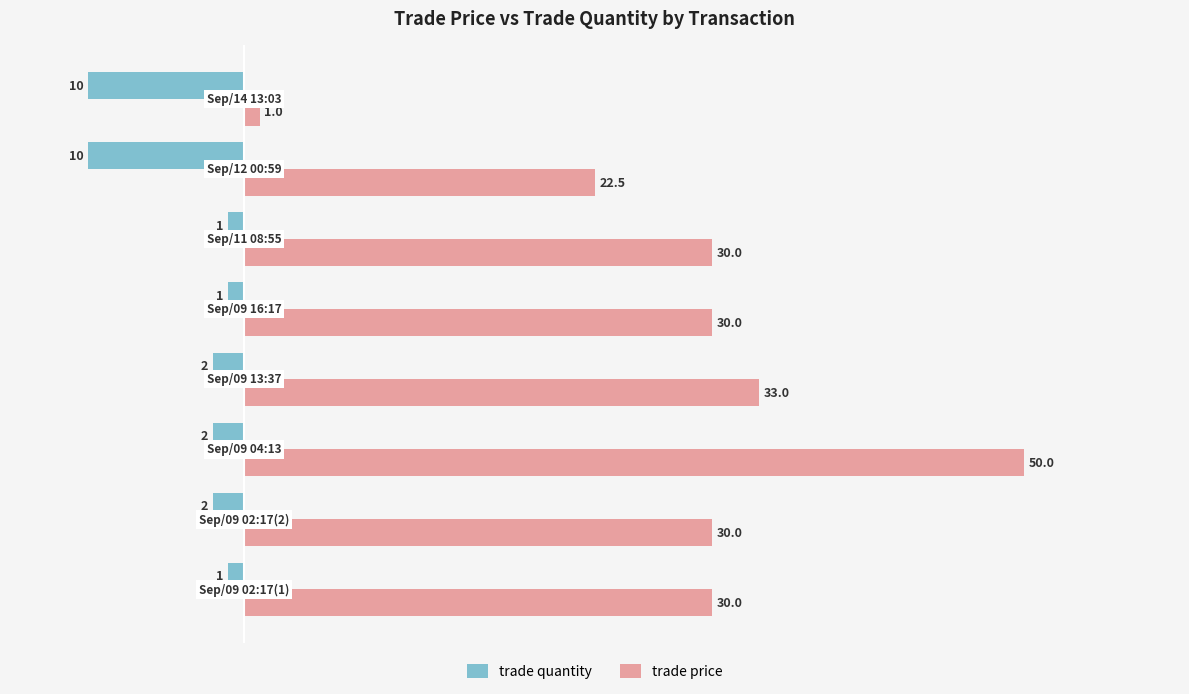

Rank the series by their average value, from highest to lowest.

trade price, trade quantity